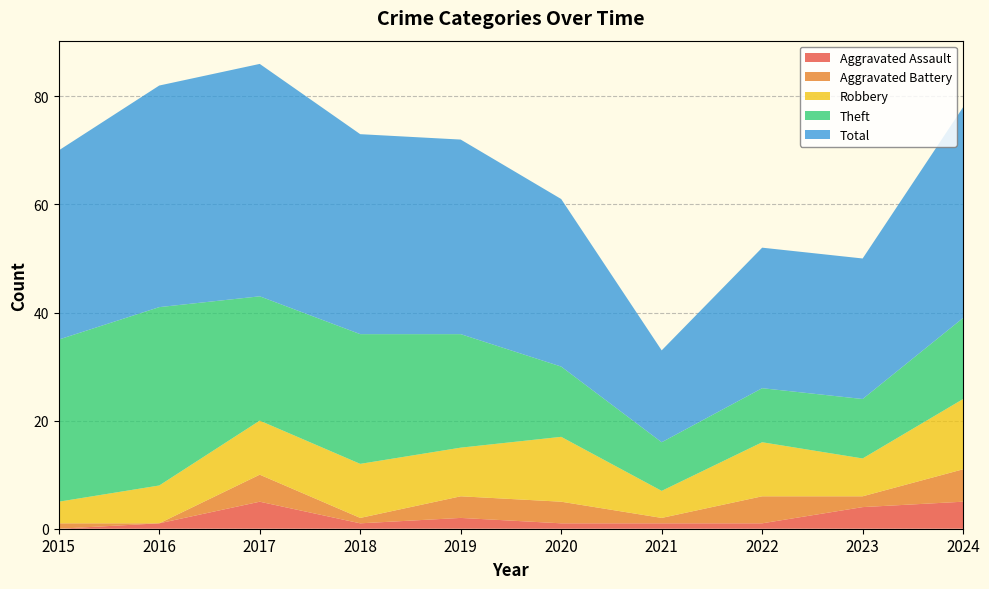

Reading right to left, transcribe all the data shown in this chart.

Aggravated Assault: 2024=5	2023=4	2022=1	2021=1	2020=1	2019=2	2018=1	2017=5	2016=1	2015=0
Aggravated Battery: 2024=6	2023=2	2022=5	2021=1	2020=4	2019=4	2018=1	2017=5	2016=0	2015=1
Robbery: 2024=13	2023=7	2022=10	2021=5	2020=12	2019=9	2018=10	2017=10	2016=7	2015=4
Theft: 2024=15	2023=11	2022=10	2021=9	2020=13	2019=21	2018=24	2017=23	2016=33	2015=30
Total: 2024=39	2023=26	2022=26	2021=17	2020=31	2019=36	2018=37	2017=43	2016=41	2015=35